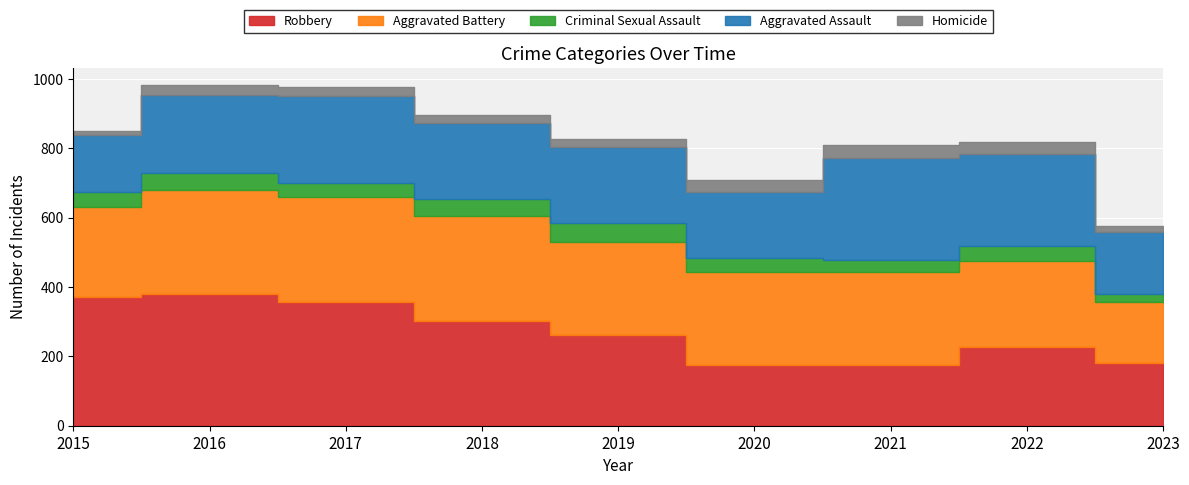

True or false: Aggravated Battery has a value of 259 at 2015.

True